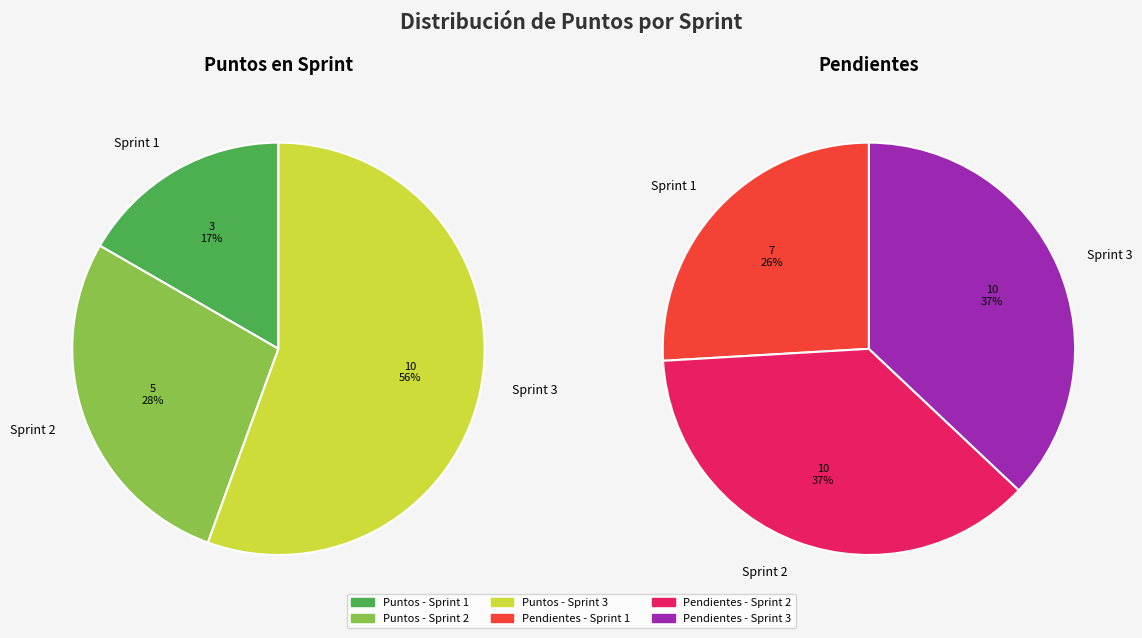

Is there a majority slice in this chart?

Yes